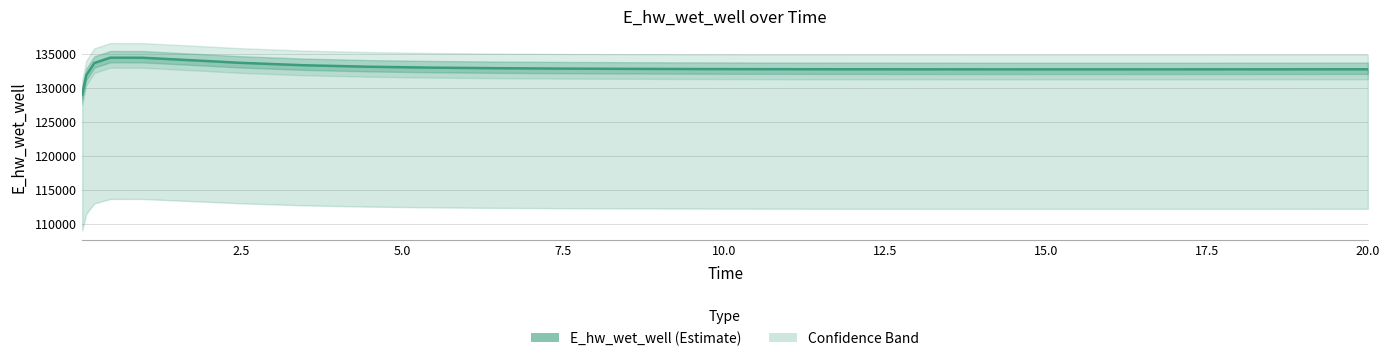

The chart shows a value of 208728.6 at 9. True or false?

False